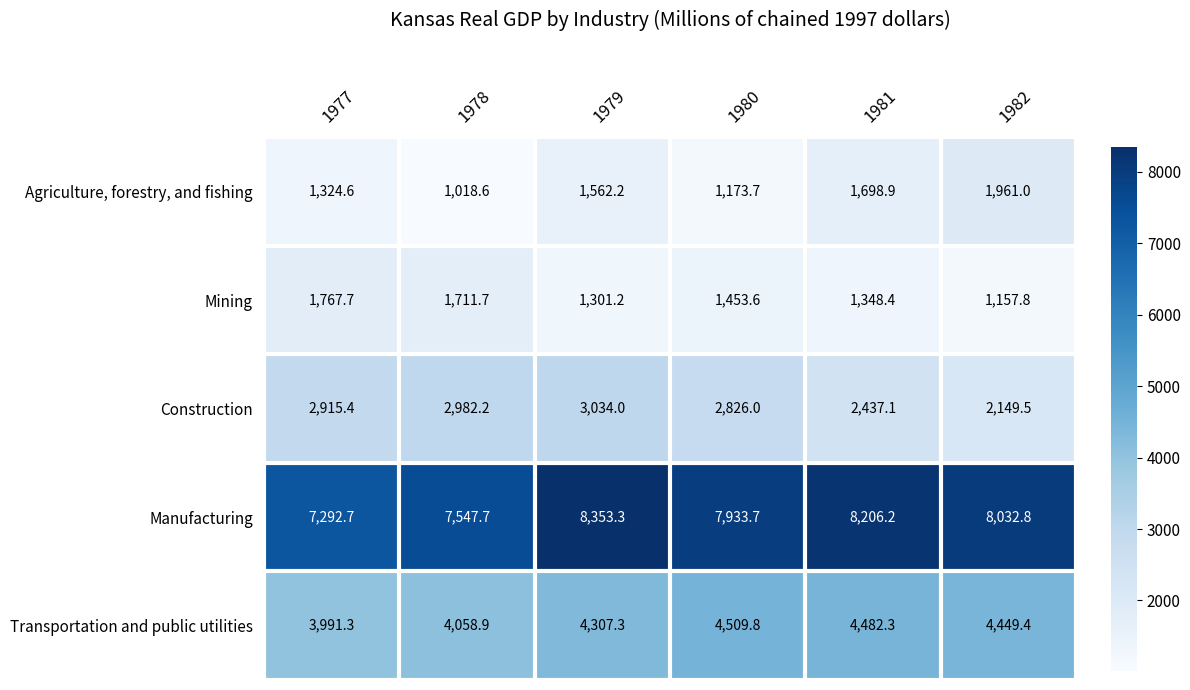

Reading right to left, extract all data points from this chart.

Agriculture, forestry, and fishing: 1961.0	1698.9	1173.7	1562.2	1018.6	1324.6
Mining: 1157.8	1348.4	1453.6	1301.2	1711.7	1767.7
Construction: 2149.5	2437.1	2826.0	3034.0	2982.2	2915.4
Manufacturing: 8032.8	8206.2	7933.7	8353.3	7547.7	7292.7
Transportation and public utilities: 4449.4	4482.3	4509.8	4307.3	4058.9	3991.3